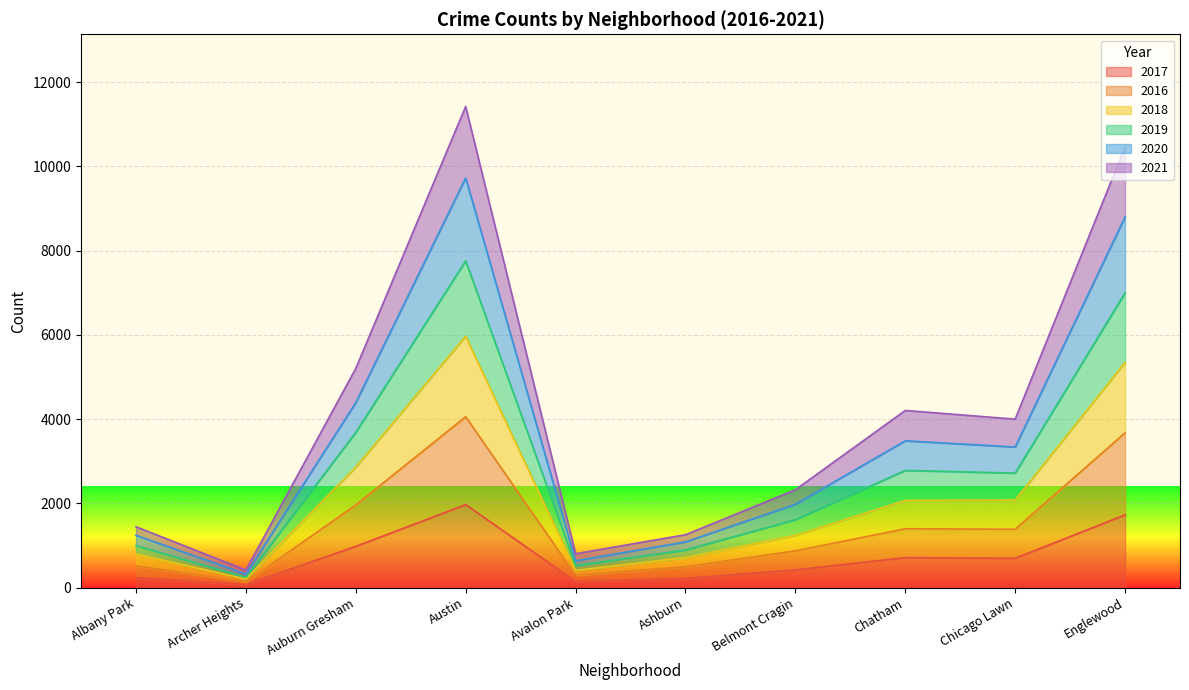

What is the total value across all series at Chicago Lawn?

4000